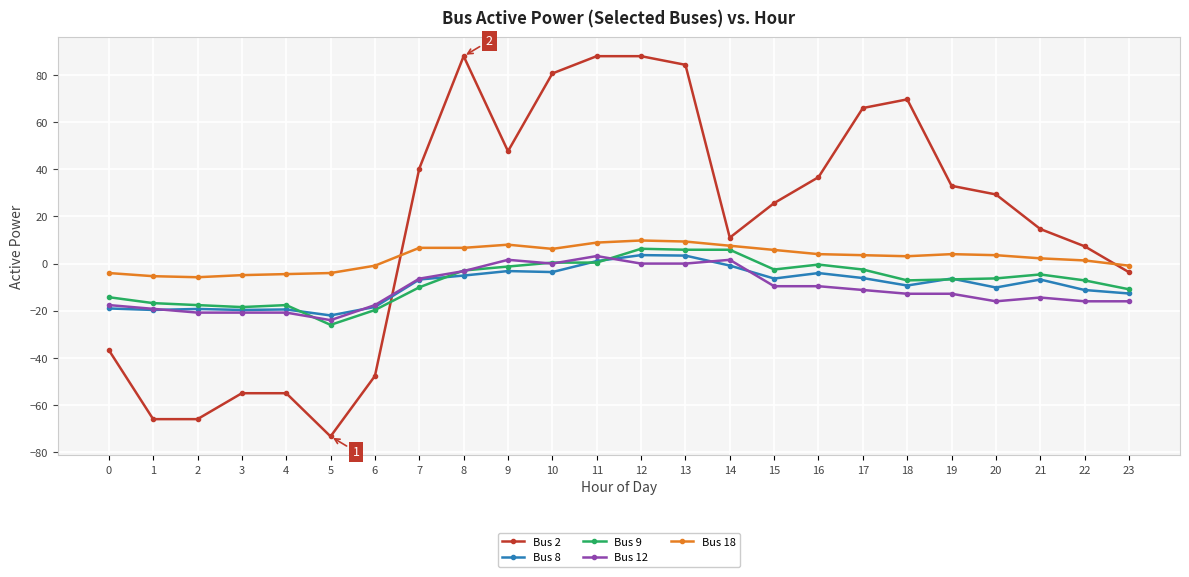

Which series has the largest total across all categories?

Bus 2